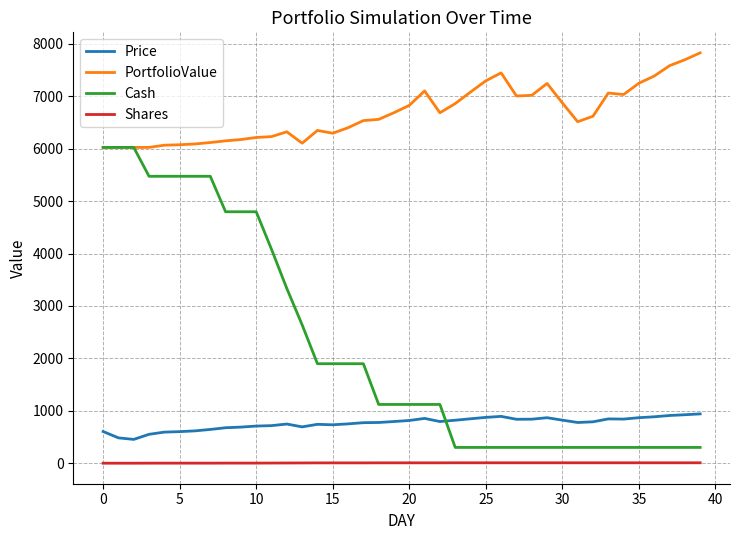

What is the difference between the maximum and second lowest values in the Shares series?

8.0